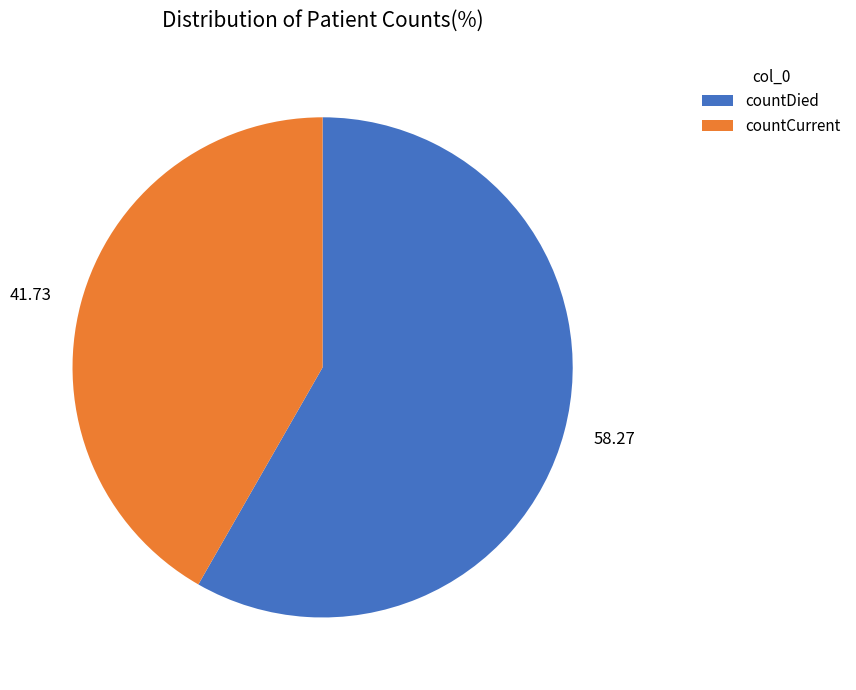

Is there a majority slice in this chart?

Yes